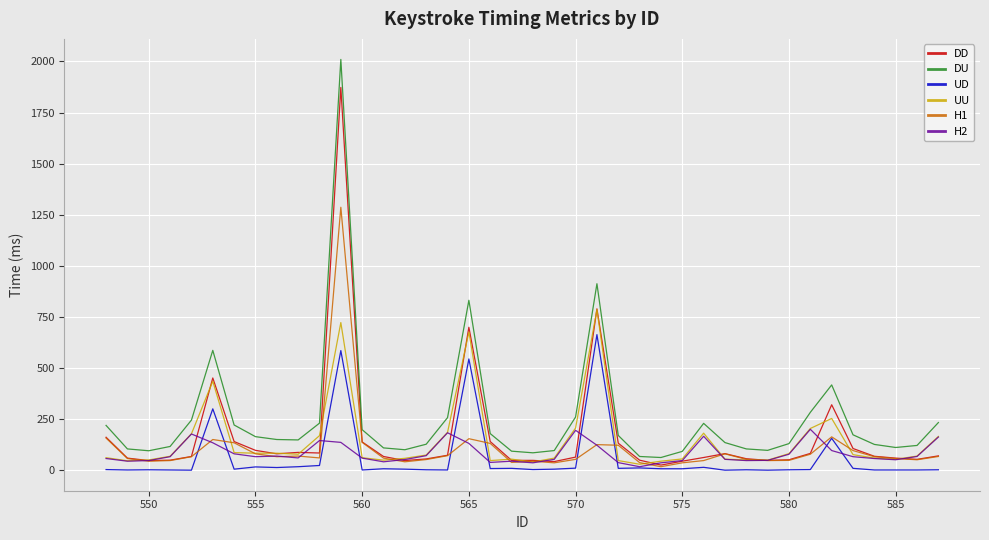

At how many categories does at least one series exceed 380?

5